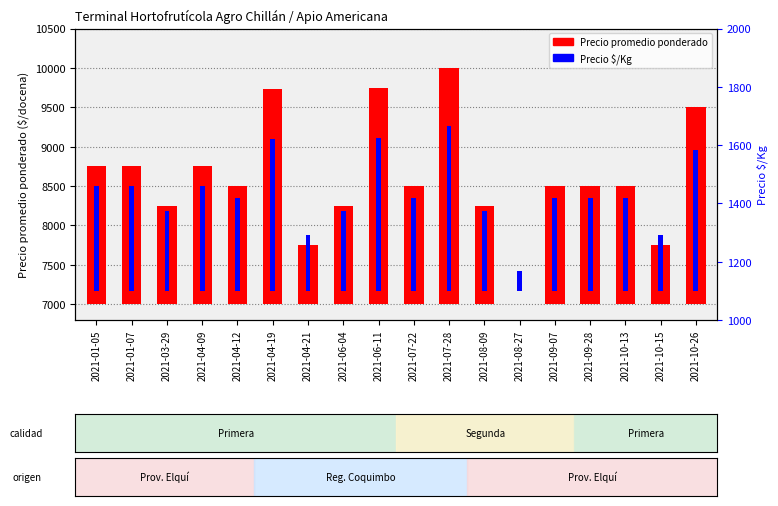

What is the value of the Precio $/Kg bar at the 10th from the left?

317